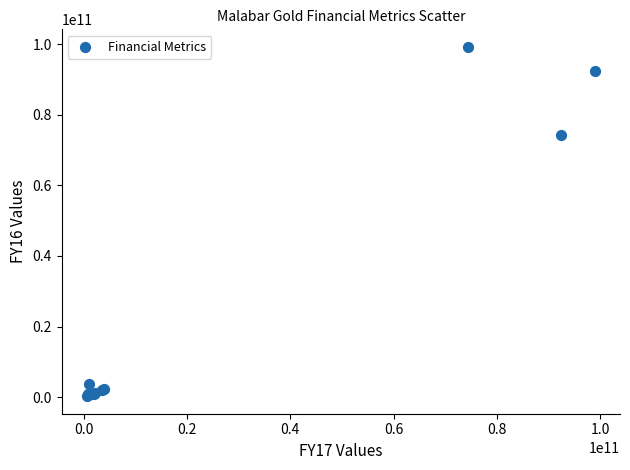

What Y value in the scatter plot is closest to 49742381905?

74380007603